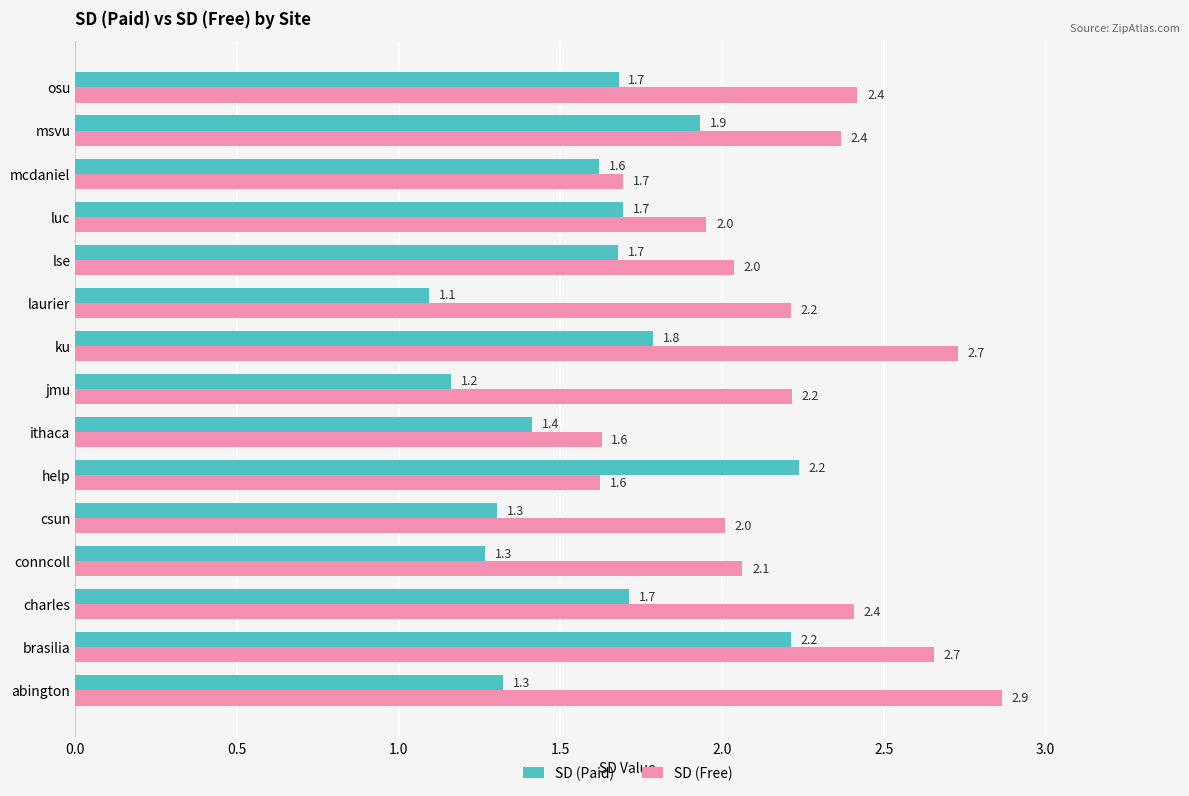

What is the difference between the maximum and minimum values in the SD (Paid) series?

1.1